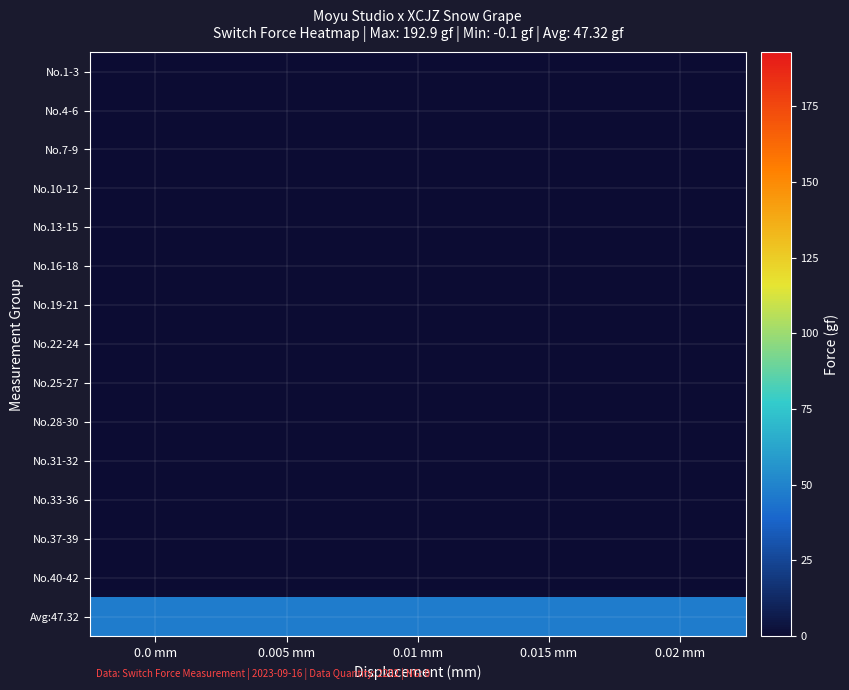

What is the spread (max minus min) of values at 0.015 mm?

47.3